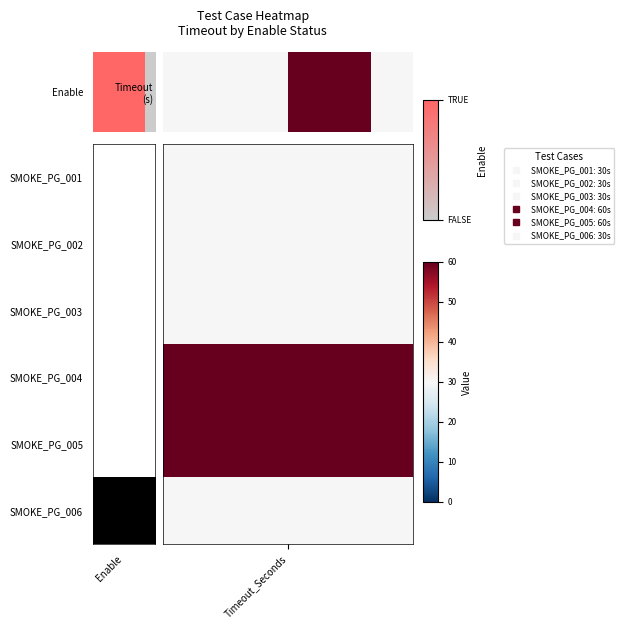

The chart shows a value of 7 at Enable. True or false?

False